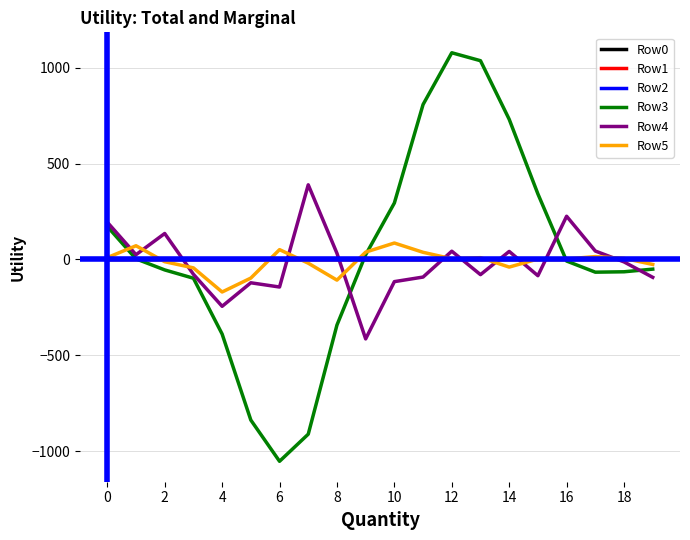

How many values in the Row1 series are below 0?

10